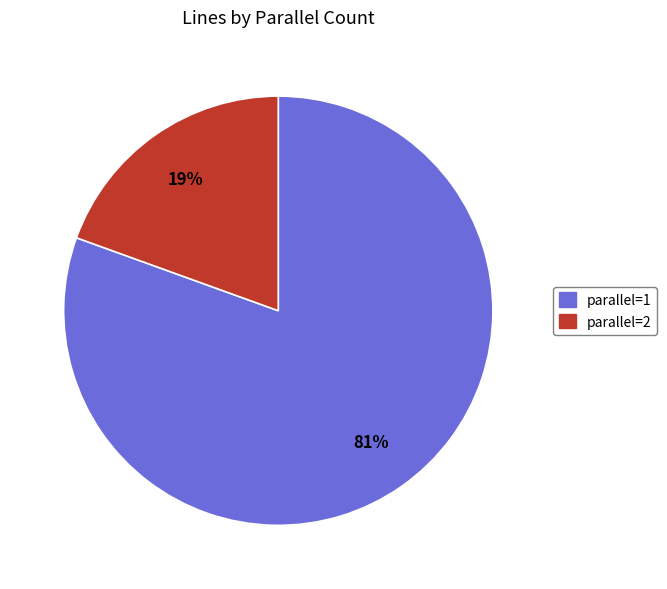

To the nearest percent, what is the combined percentage of parallel=1 and parallel=2?

100%